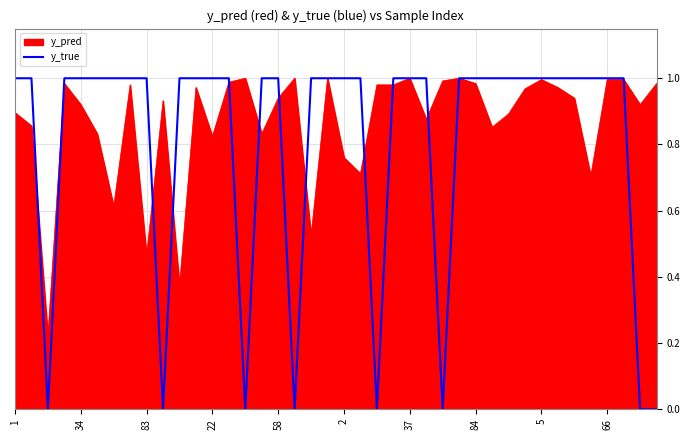

What is the sum of the values at 26 and 18?

1